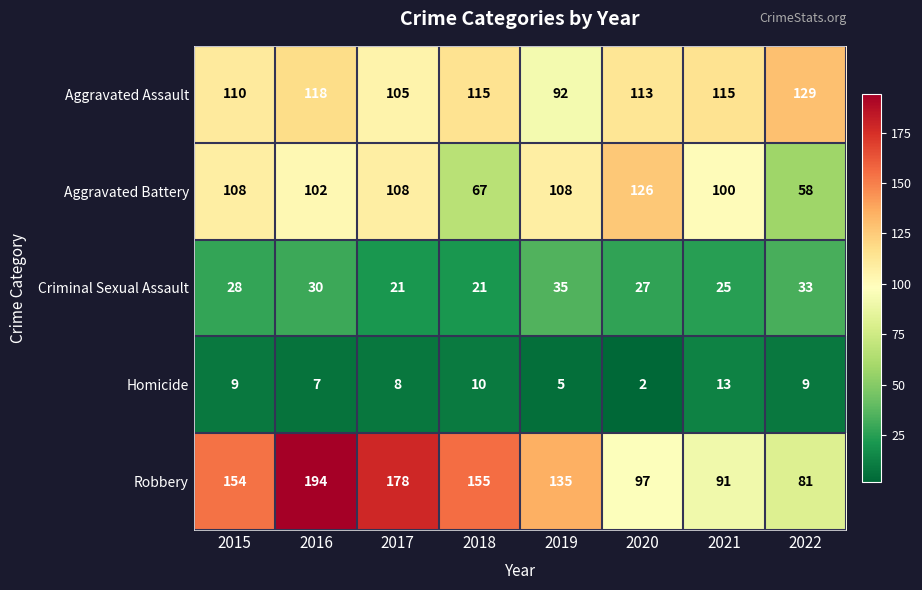

What is the difference between the highest and lowest values at 2015?

145